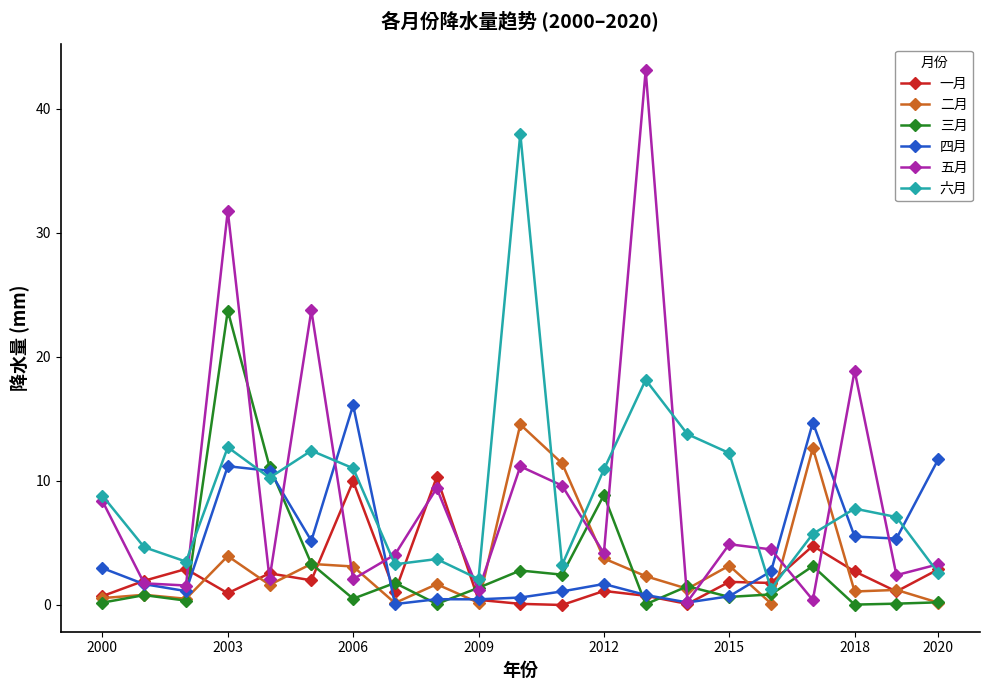

Which series has the largest range (max minus min)?

五月